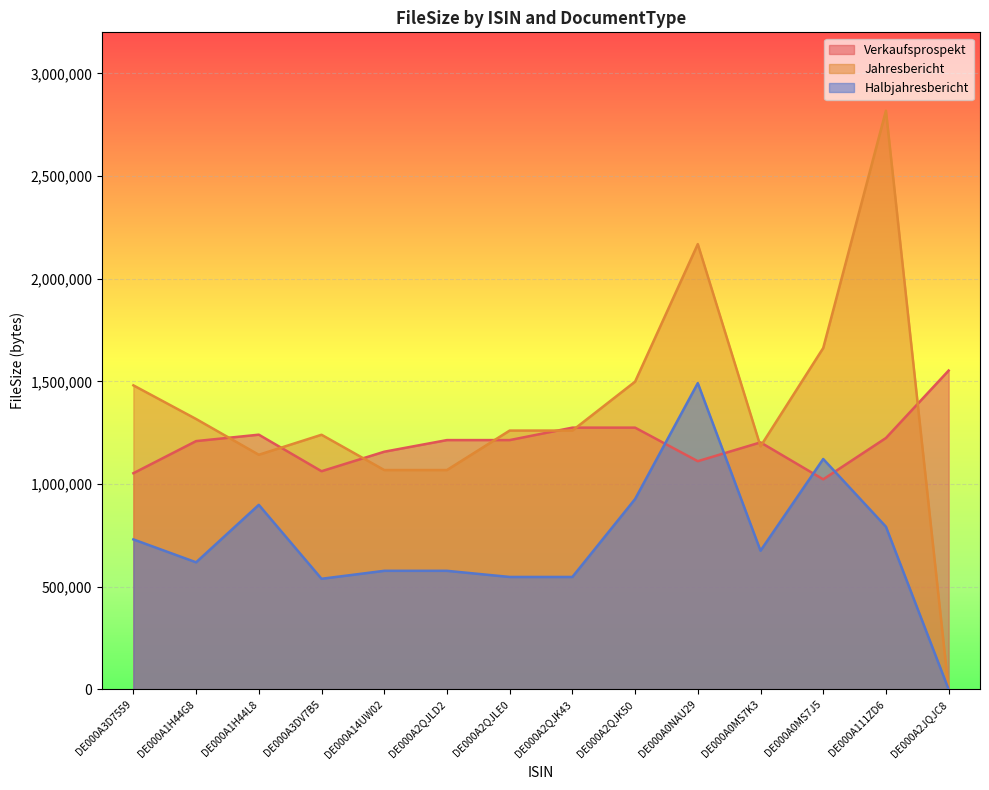

List the series in order of their overall mean, highest first.

Jahresbericht, Verkaufsprospekt, Halbjahresbericht